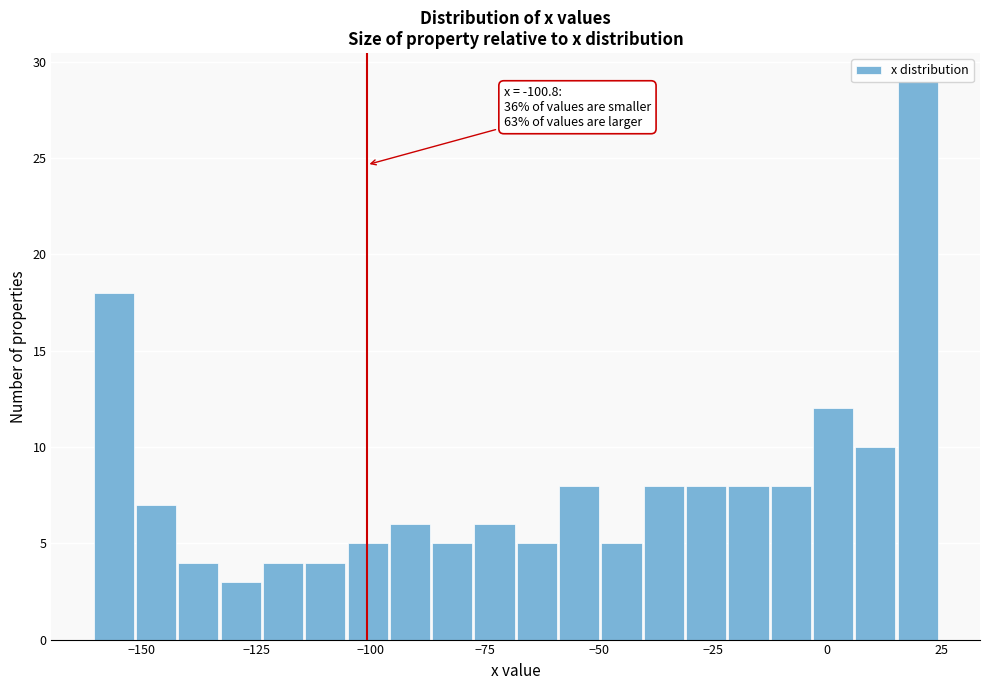

Read against the x-axis, roughly where is the centre of the tallest bar?

20